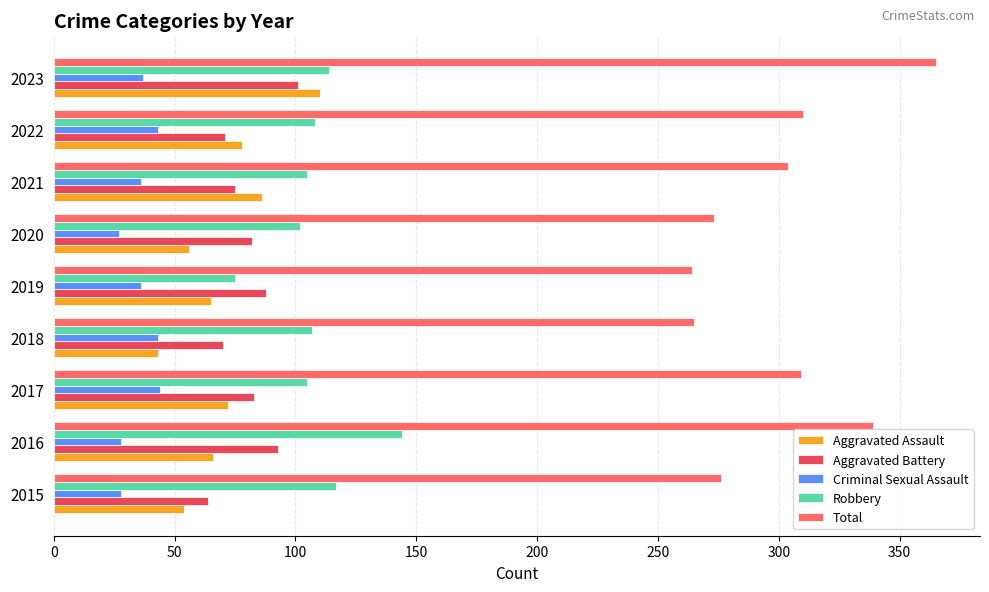

What is the sum of the Aggravated Assault values at 2021 and 2016?

152